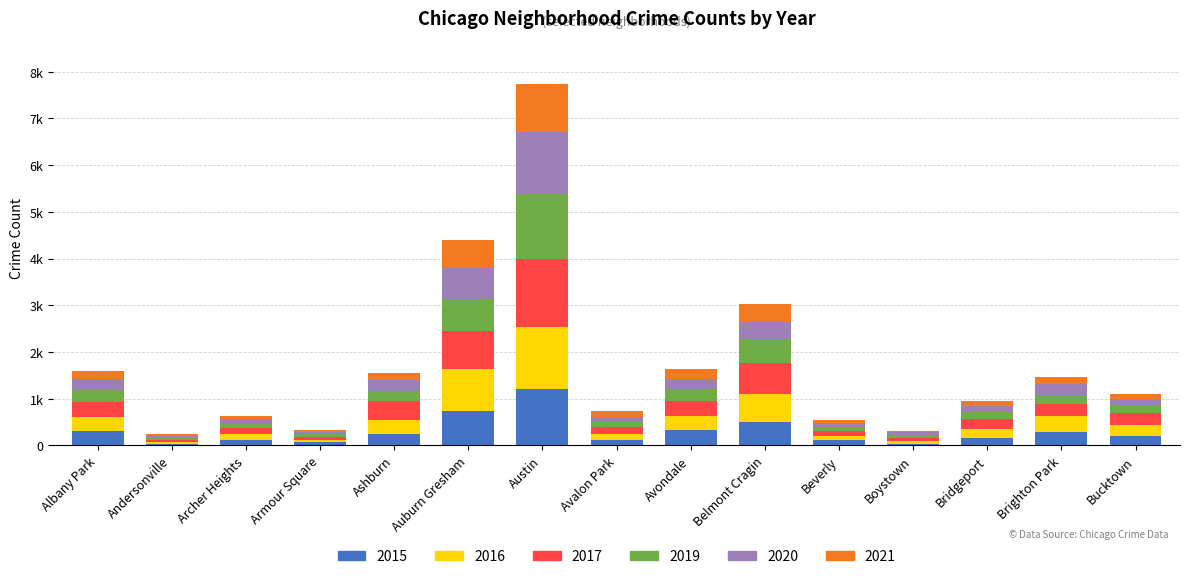

Are the bars grouped side by side (vs. stacked)?

No